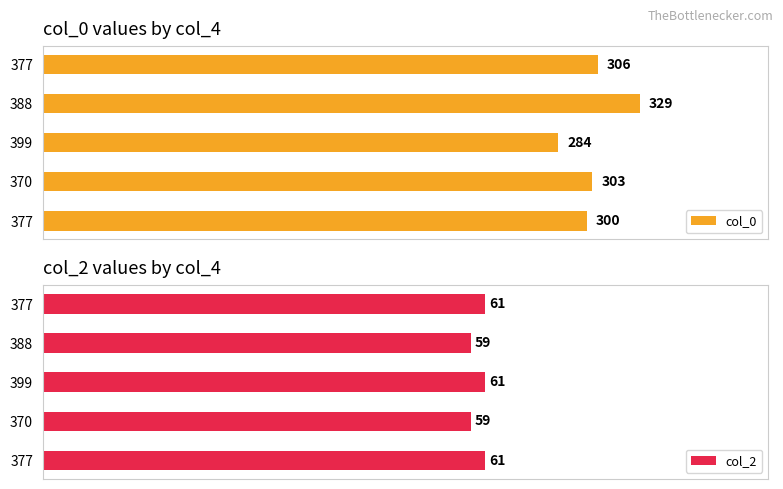

Which series has the largest range (max minus min)?

col_0